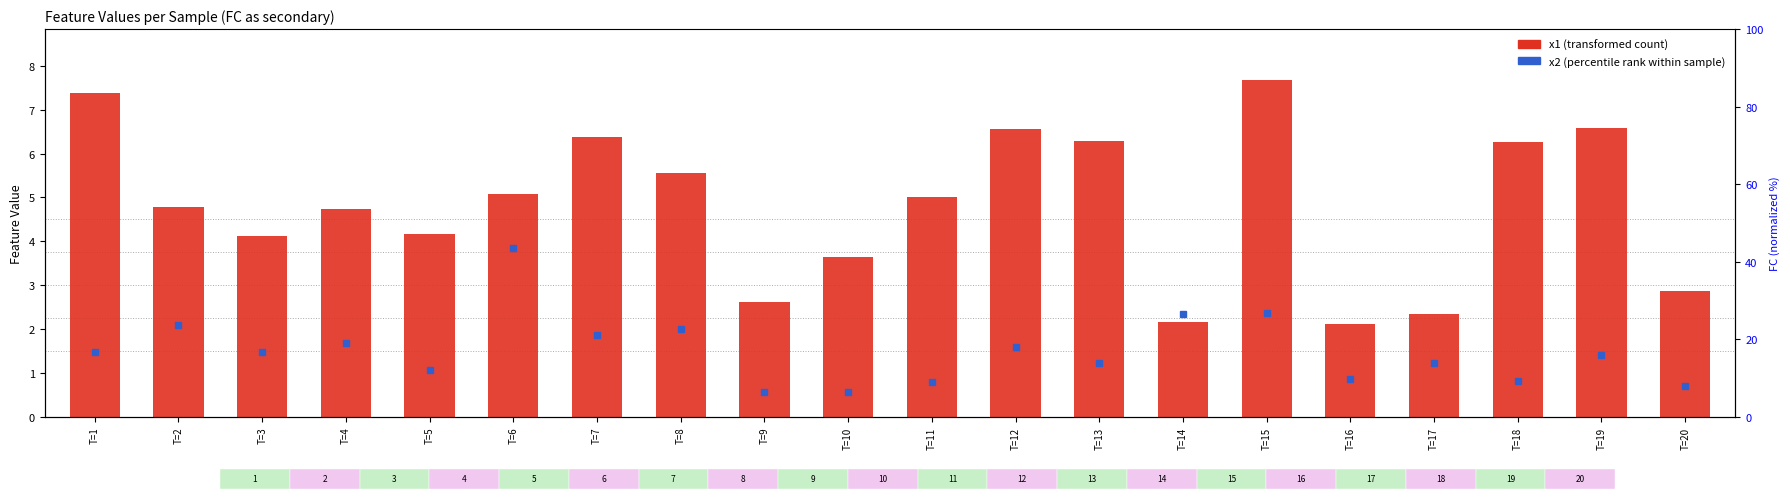

Which category has the highest value across all series?

T=15